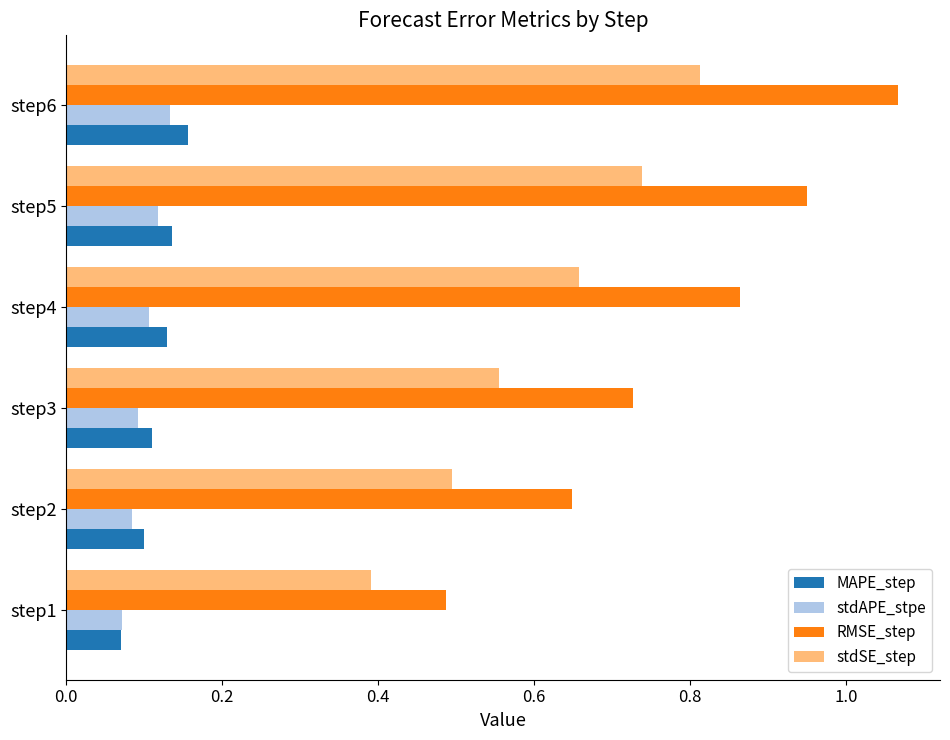

Where is MAPE_step nearest to the value 0?

step1